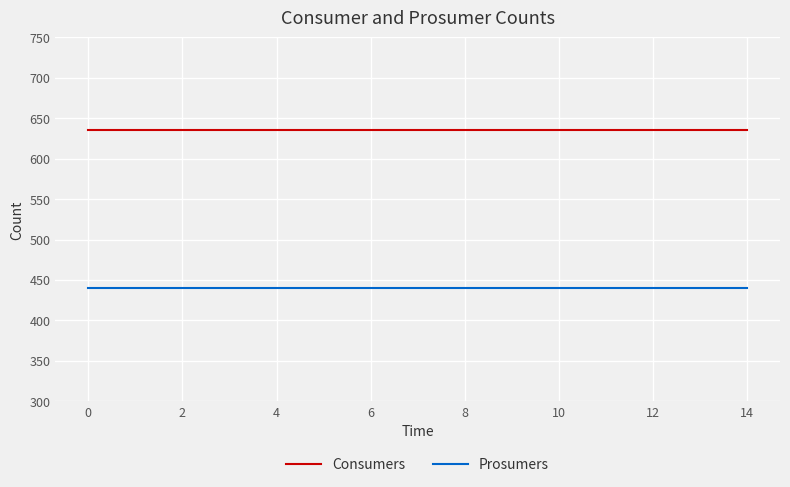

True or false: Prosumers and Consumers cross at least once.

False